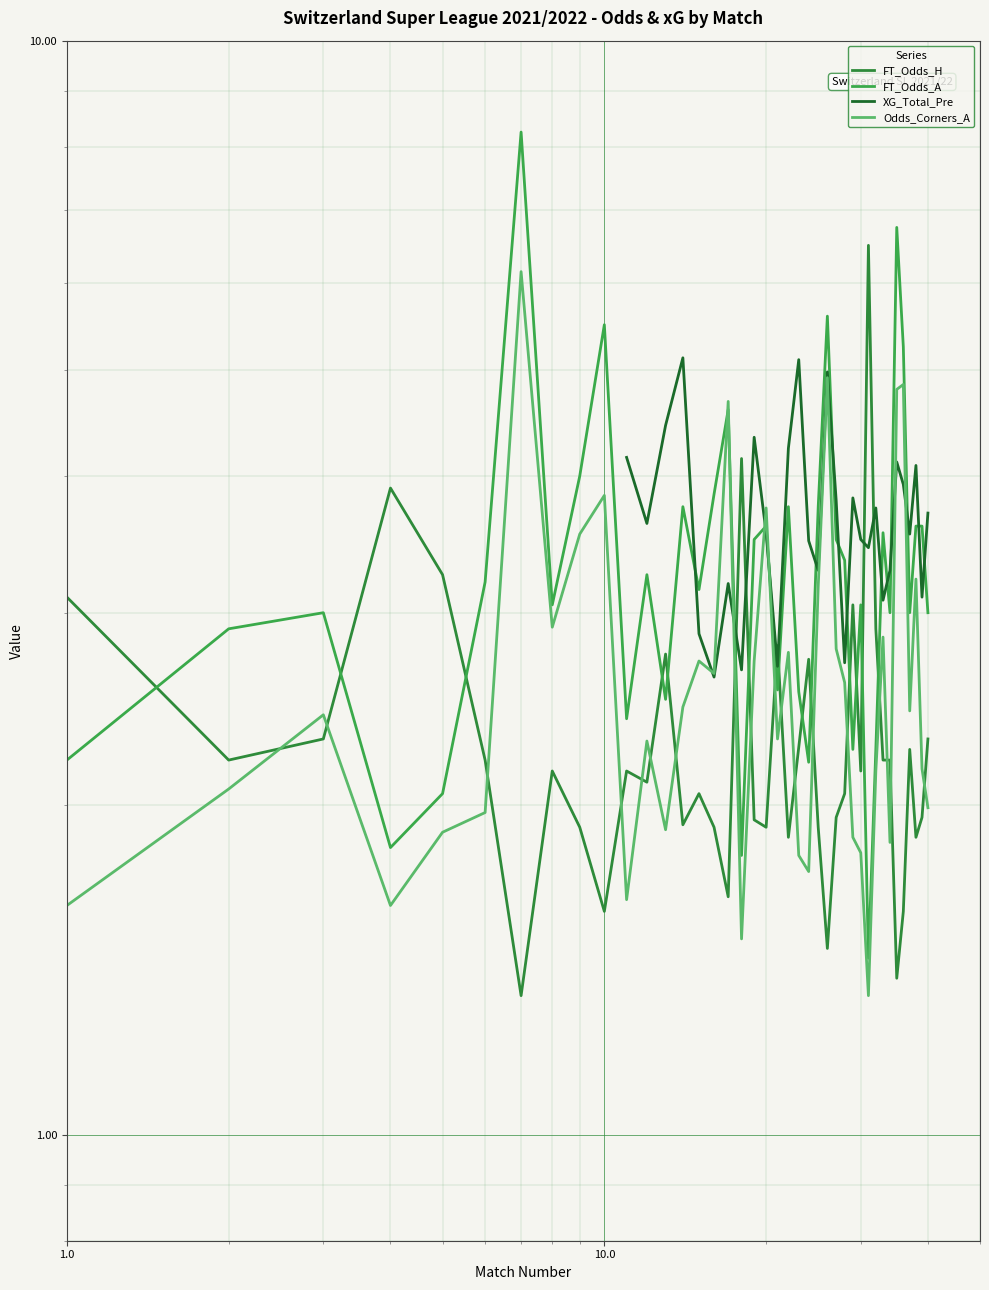

Rank the series by their average value, from highest to lowest.

FT_Odds_A, FT_Odds_H, XG_Total_Pre, Odds_Corners_A